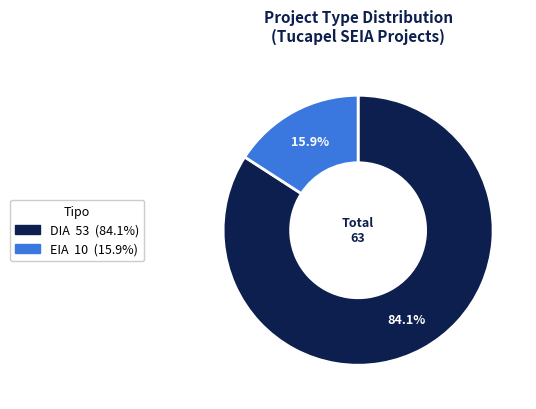

To the nearest percent, what is the average slice percentage?

50%